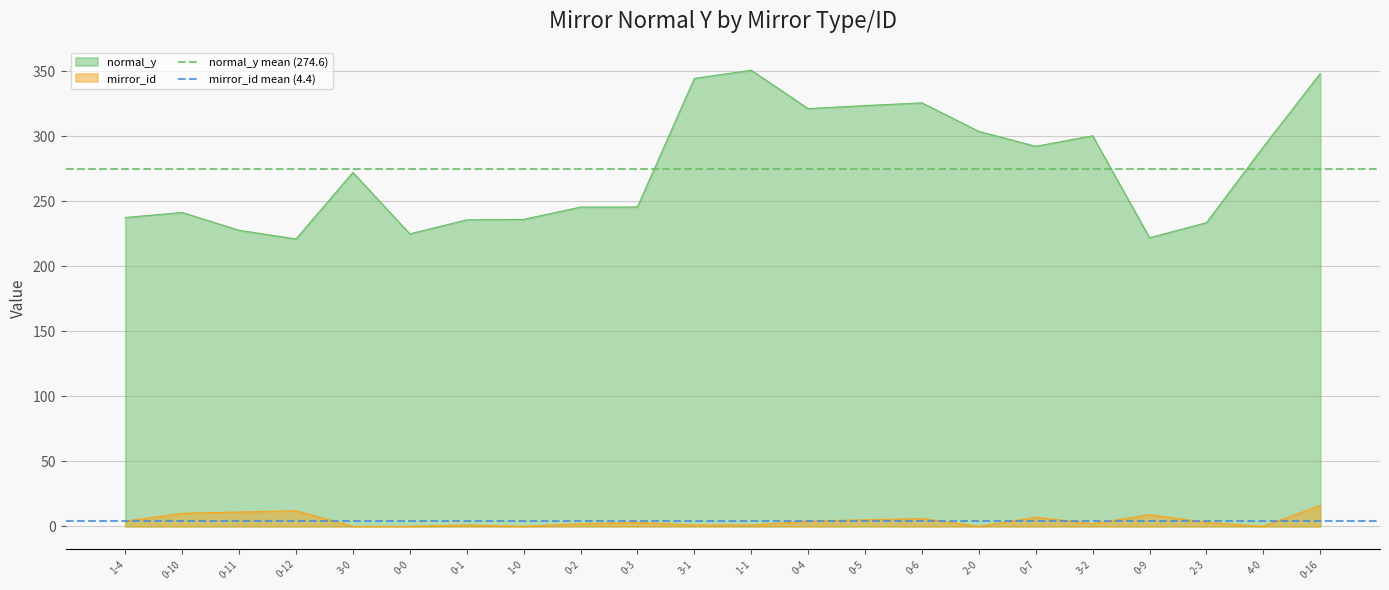

The value of normal_y at 0-9 is 291.9. True or false?

False